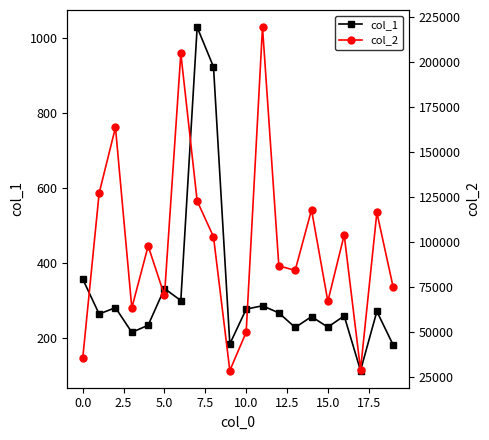

What is the difference between the maximum and minimum values in the col_2 series?

191234